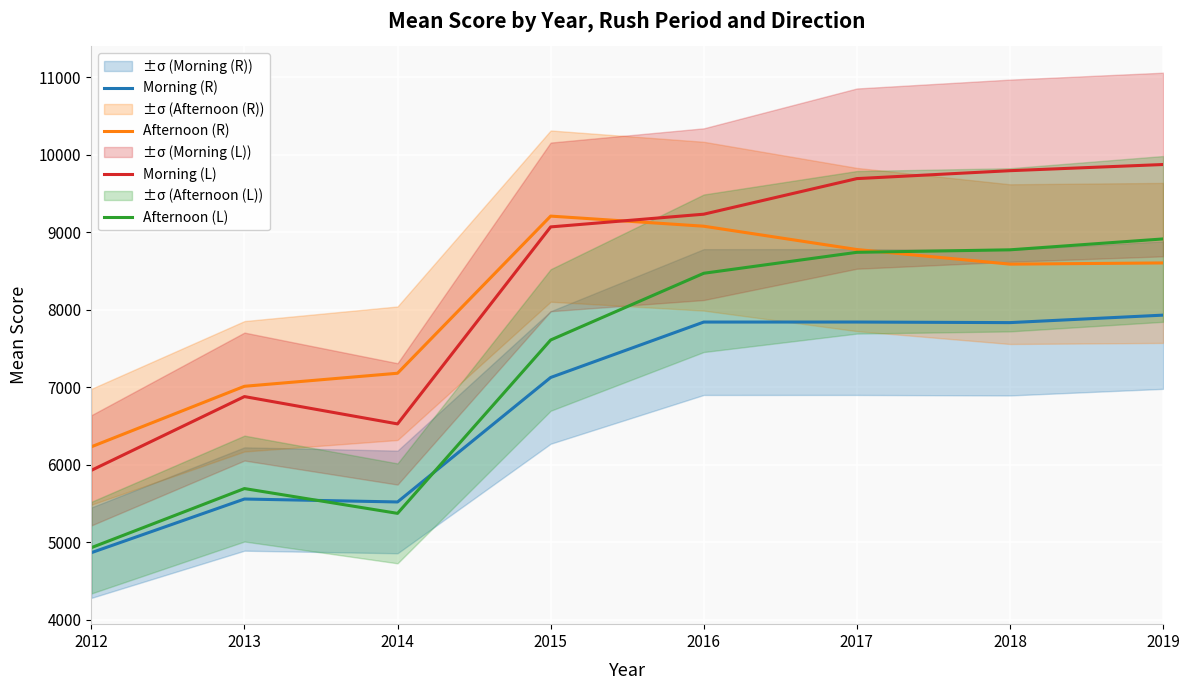

The value of Morning (L) at 2017 is 3160.4. True or false?

False